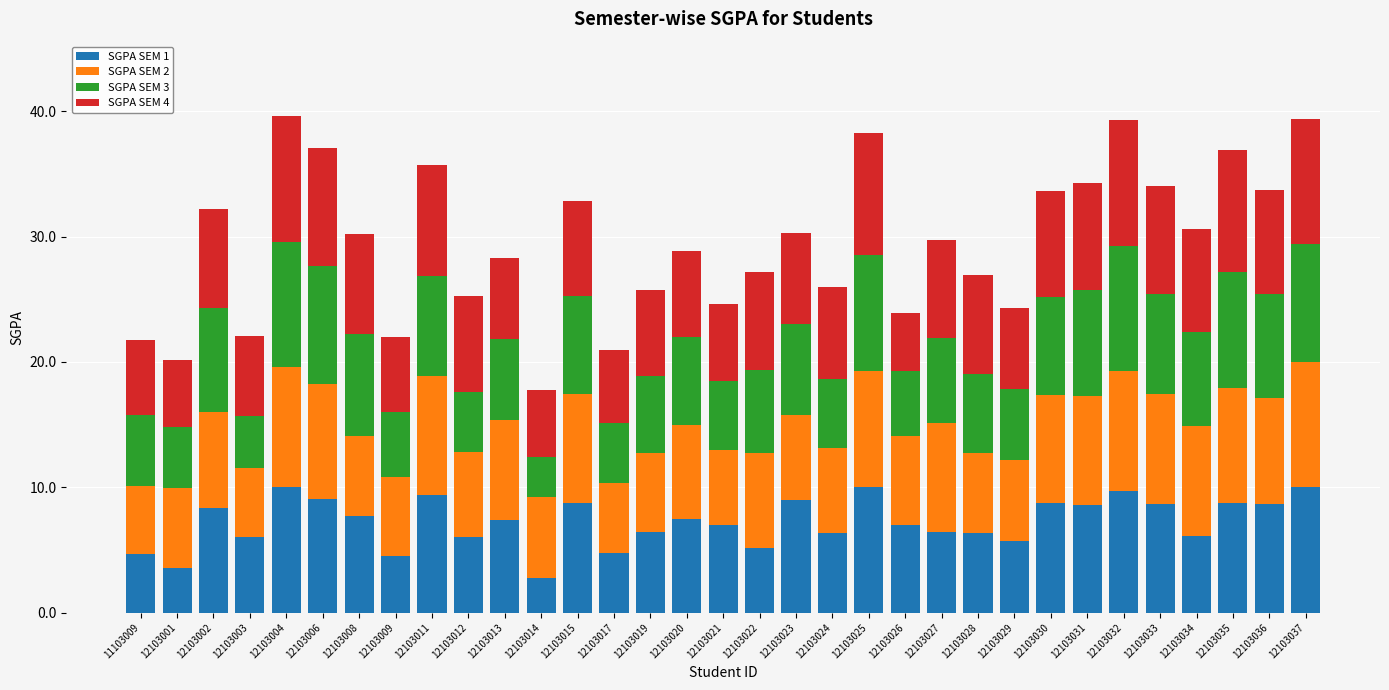

What is the highest value of the SGPA SEM 1 series?

10.0